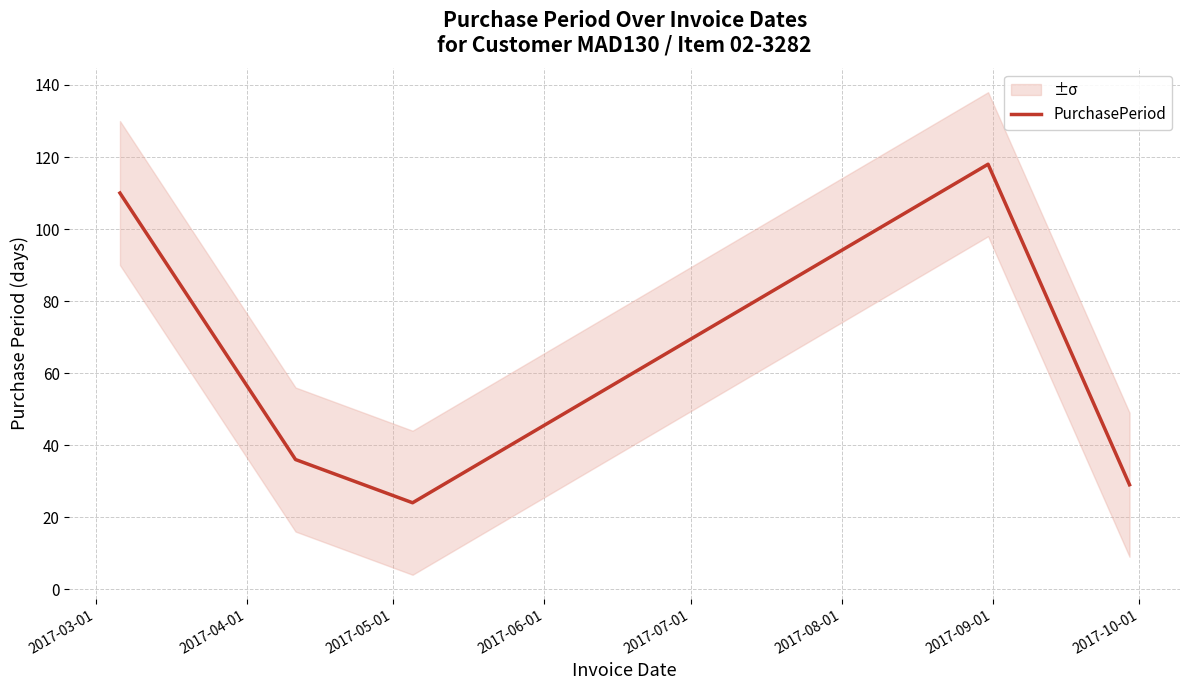

What is the maximum value for PurchasePeriod?

118